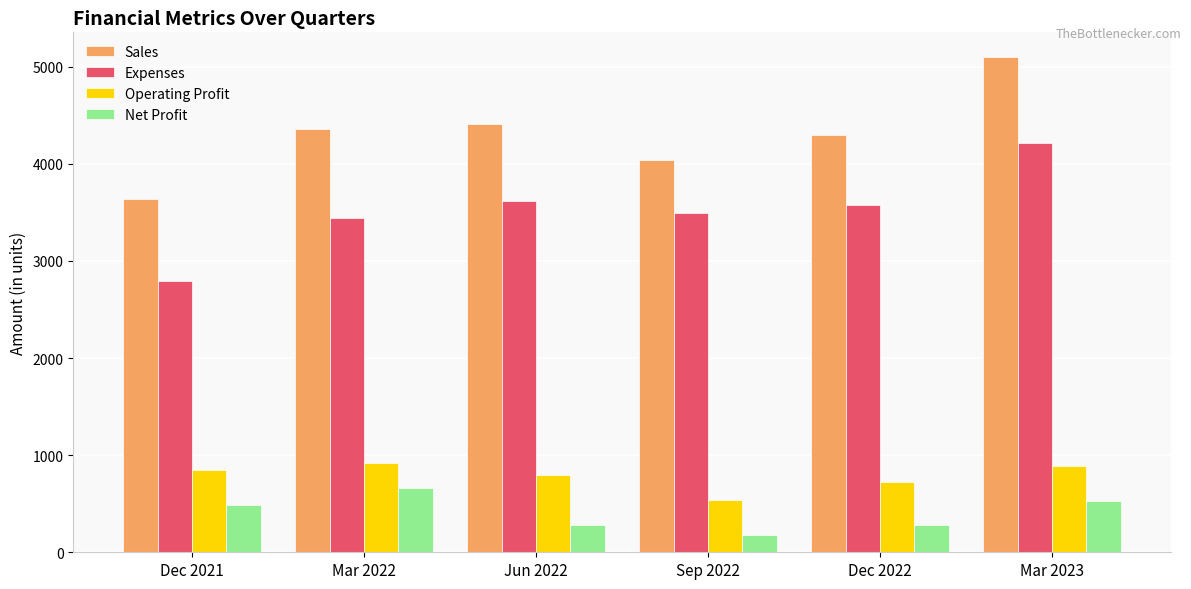

The value of Net Profit at Mar 2023 is 791. True or false?

False